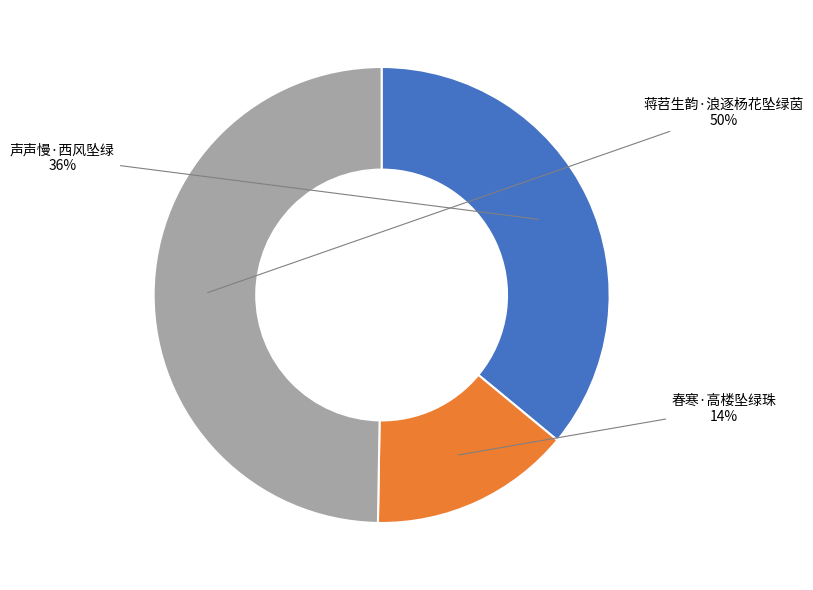

What percentage is the 春寒·高楼坠绿珠 slice, to the nearest percent?

14%